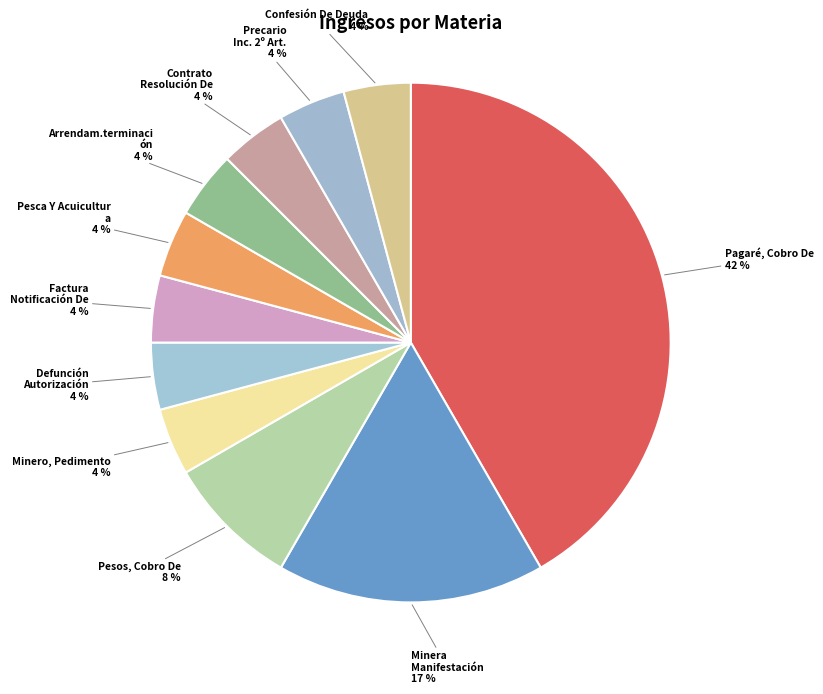

What is the smallest slice in the pie chart?

Minero, Pedimento